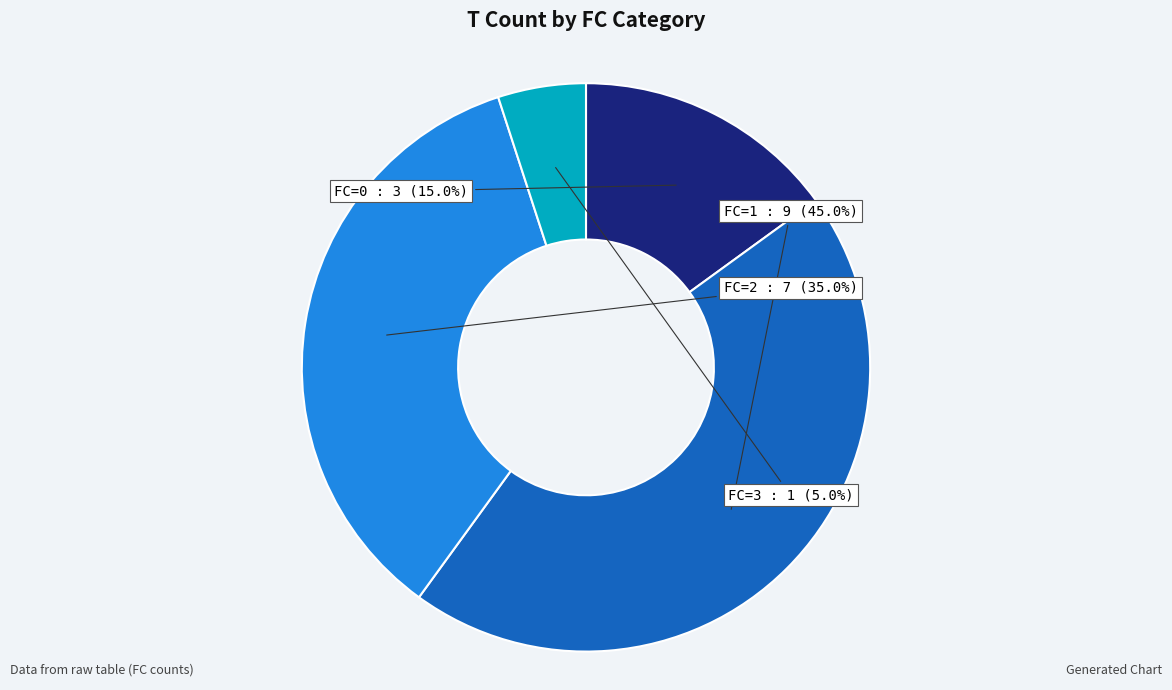

How many slices are in this pie chart?

4